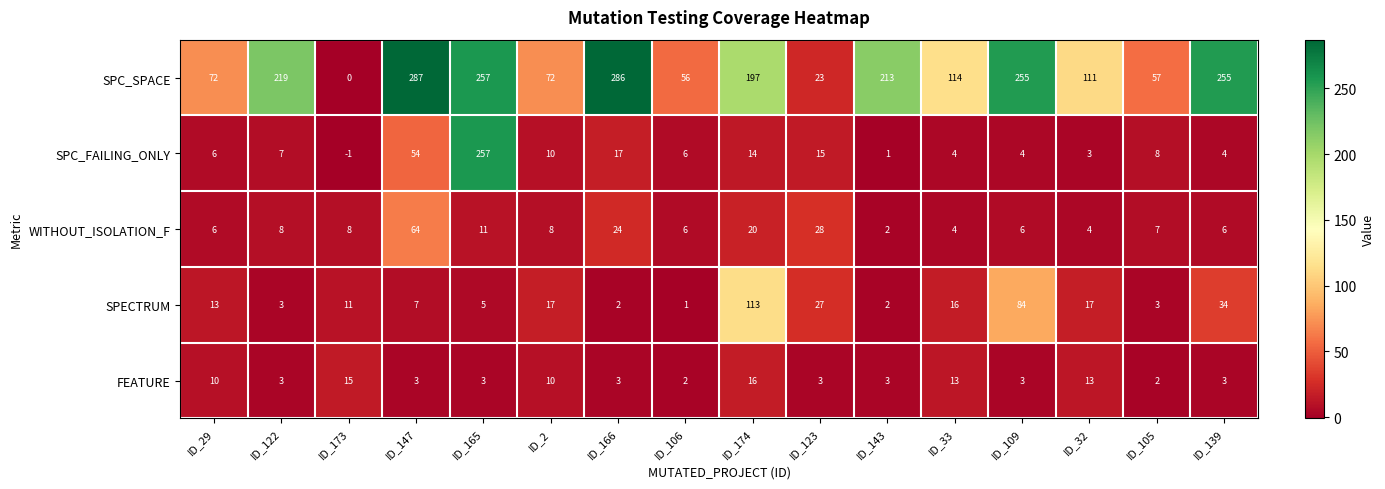

What is the maximum value shown in the chart?

287